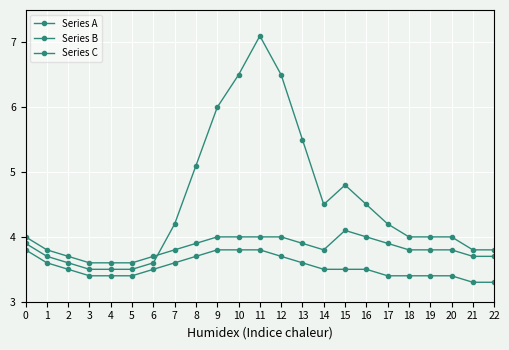

True or false: Series B and Series A cross at least once.

False